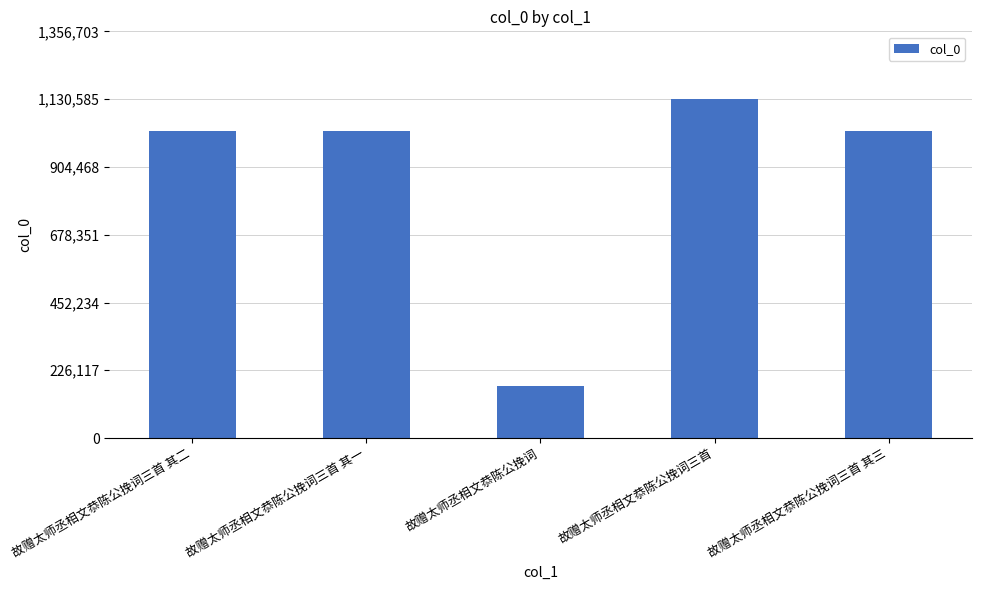

What is the difference between the values at 故赠太师丞相文恭陈公挽词三首 其一 and 故赠太师丞相文恭陈公挽词三首 其二?

1